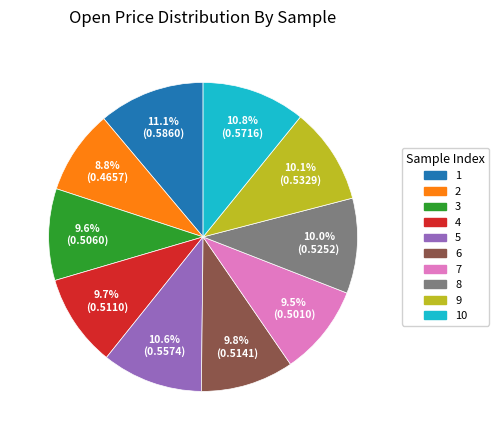

Is there any slice that represents more than half of the pie?

No